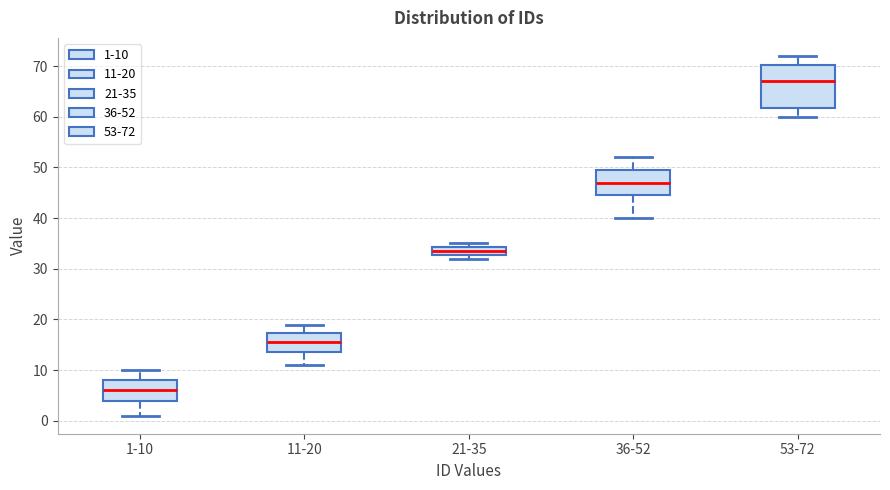

Reading left to right, transcribe this box plot: for each box, give where its median line is, the range the box spans, and where its two whiskers end, as read against the y-axis. The values are not printed on the chart, so give them approximately, as read against the axis.

1-10: median 6, box 4 to 8, whiskers 1 to 10
11-20: median 16, box 14 to 17, whiskers 11 to 19
21-35: median 34 (inside the box), box 33 to 34, whiskers 32 to 35
36-52: median 47, box 45 to 50, whiskers 40 to 52
53-72: median 67, box 62 to 70, whiskers 60 to 72